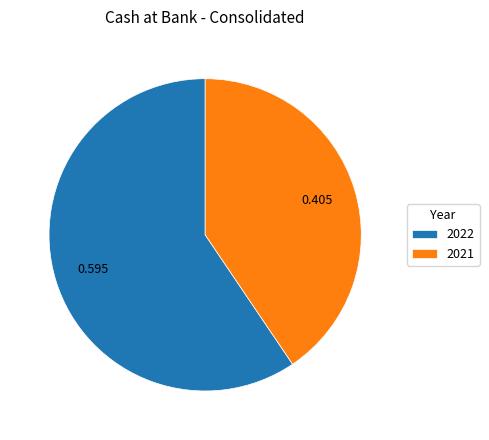

Which has a higher value, 2021 or 2022?

2022